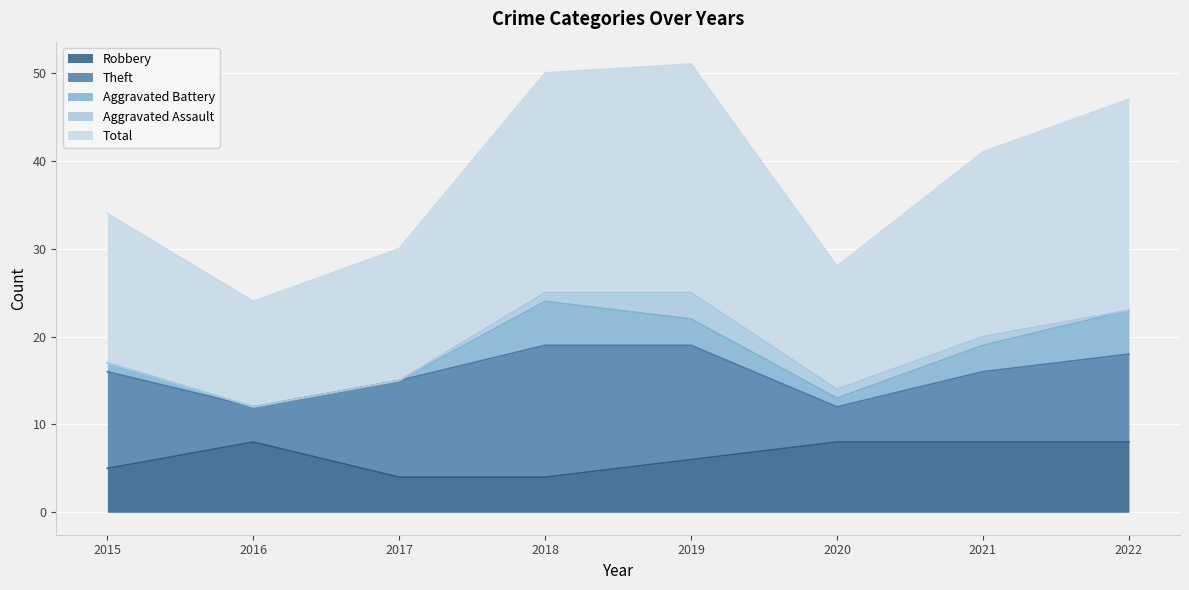

List the series in order of their peak value, highest first.

Total, Theft, Robbery, Aggravated Battery, Aggravated Assault